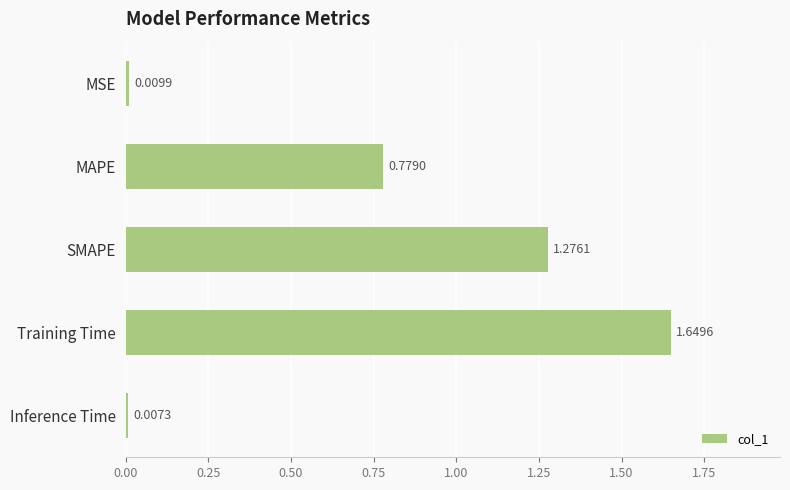

What is the label of the 3rd bar from the top?

SMAPE